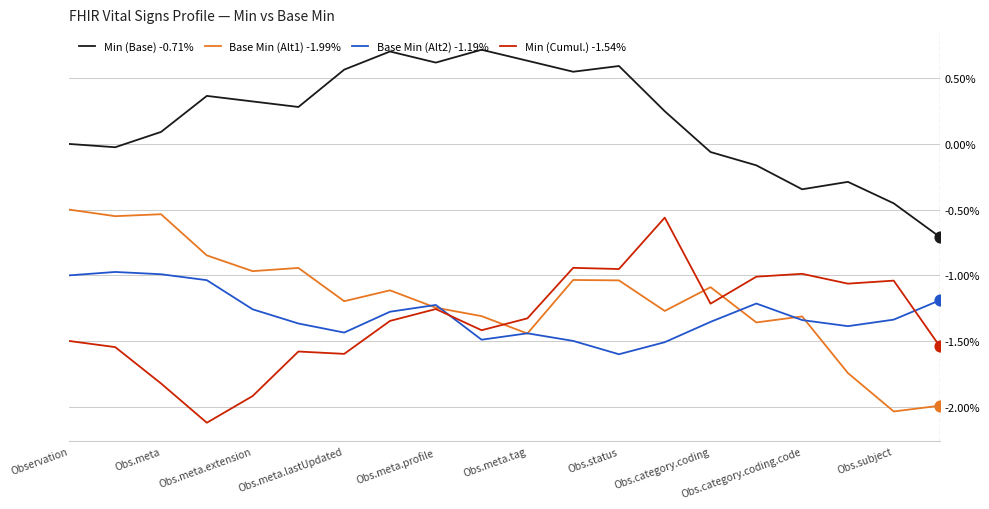

What is the maximum value shown in the chart?

0.7